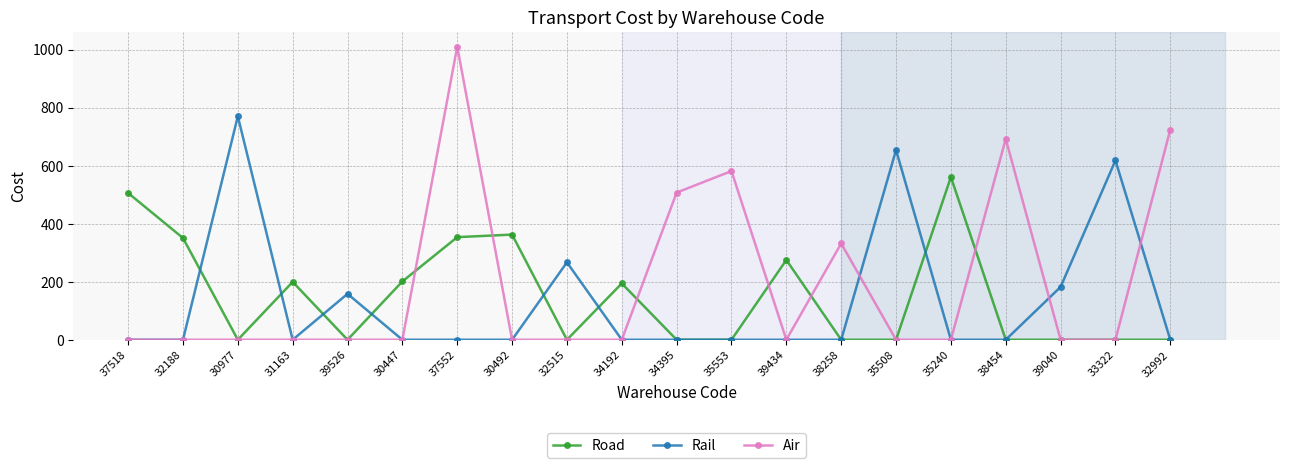

What is the spread (max minus min) of values at 34192?

194.1